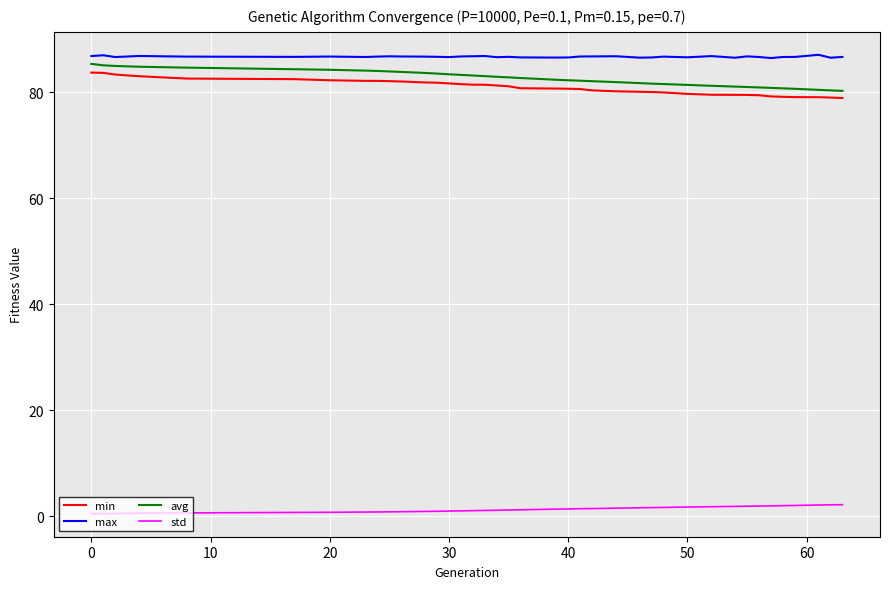

What is the minimum value shown in the chart?

0.4